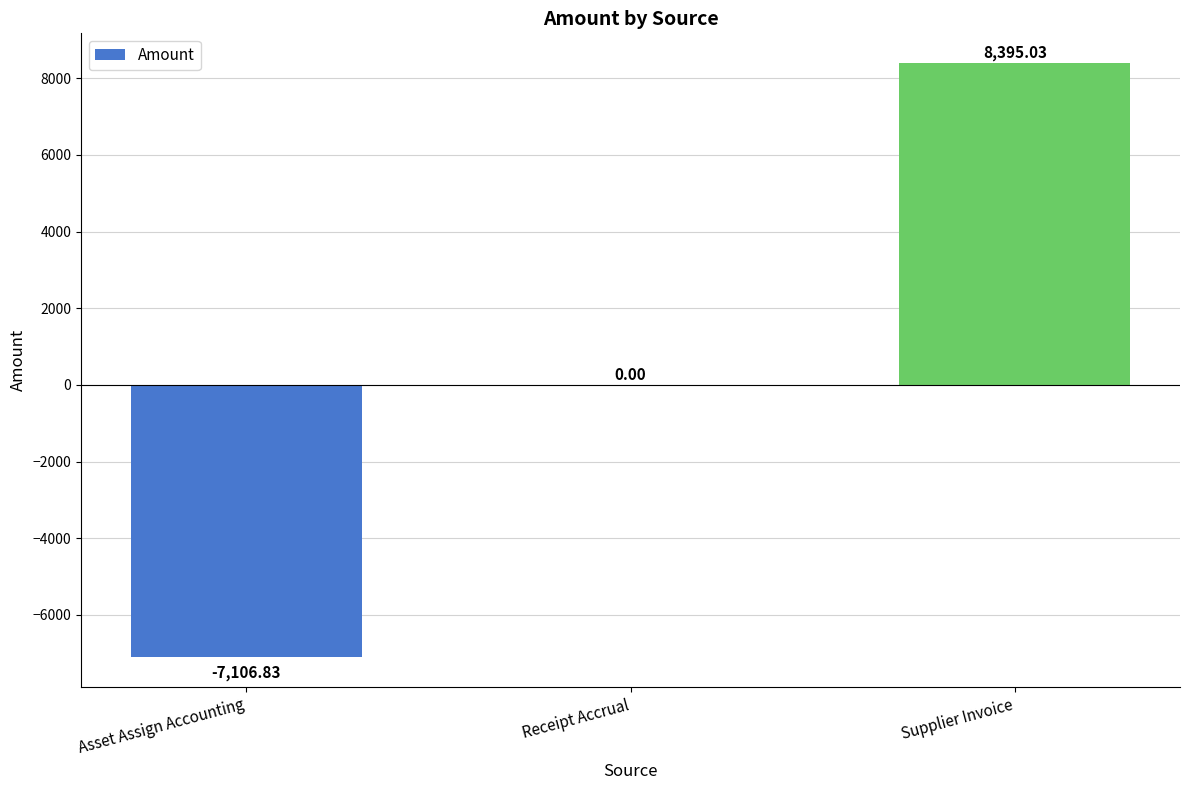

What is the sum of all values?

1288.2